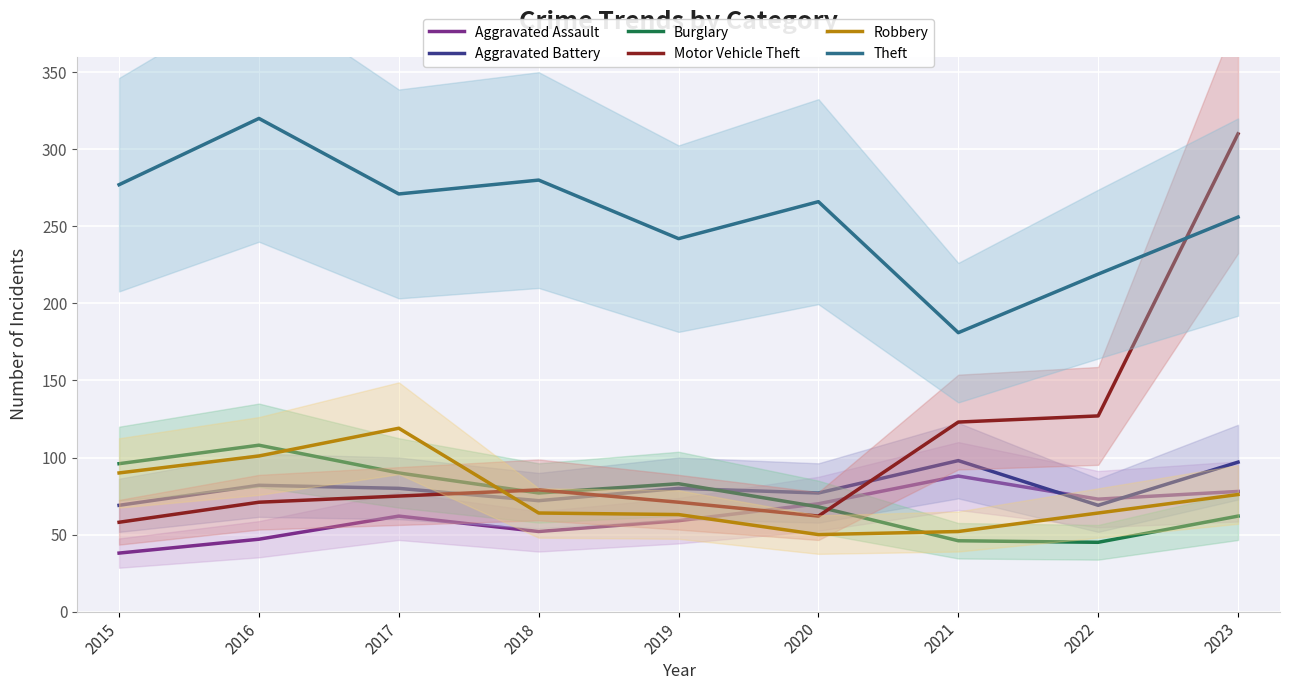

At 2022, list the series in order from largest to smallest.

Theft, Motor Vehicle Theft, Aggravated Assault, Aggravated Battery, Robbery, Burglary